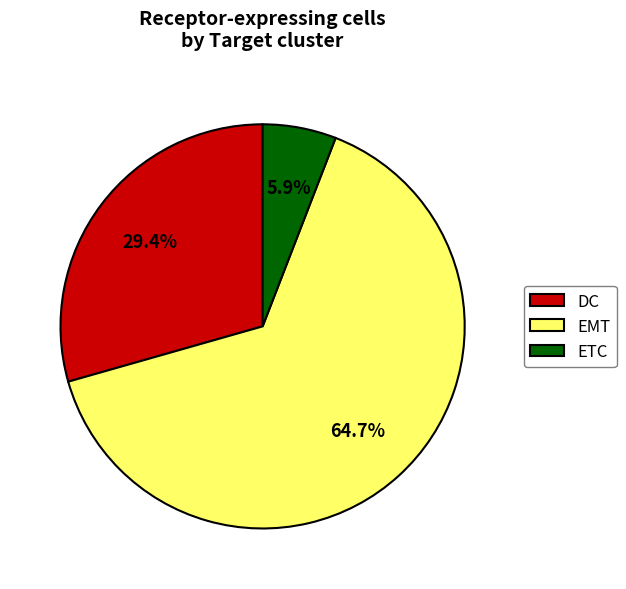

Between ETC and EMT, which is larger?

EMT